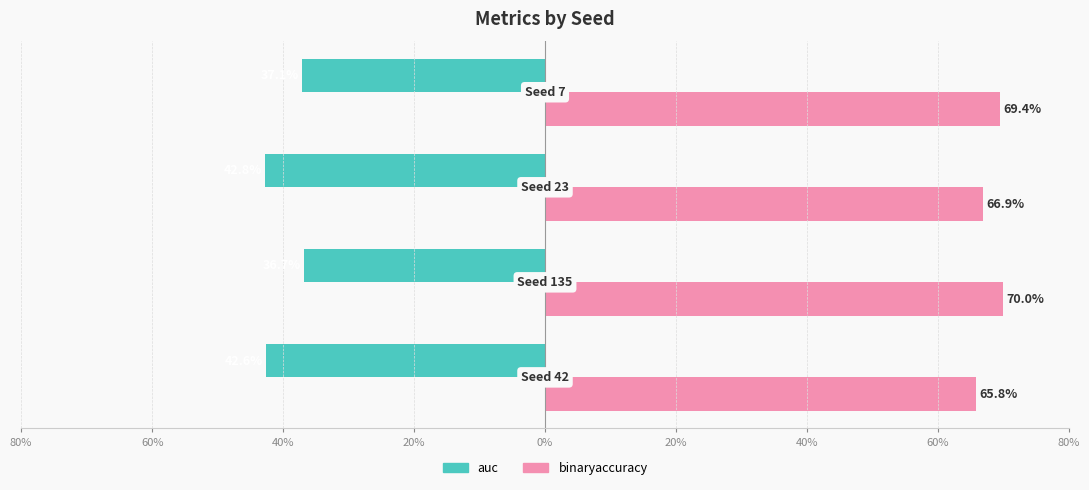

What are all the series names shown in the legend?

auc, binaryaccuracy